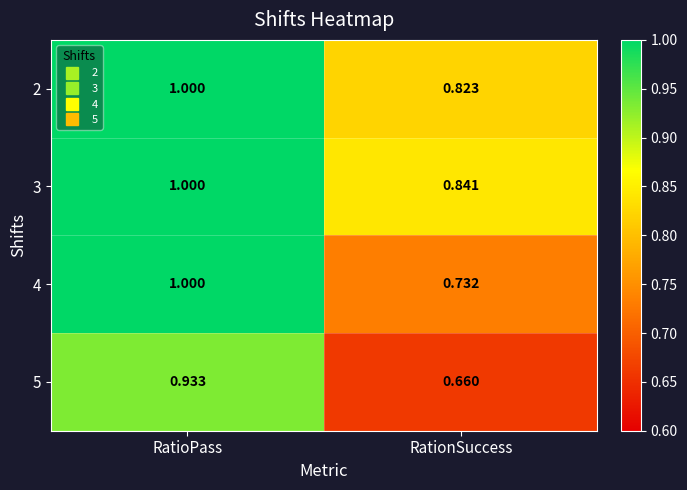

Which series has the largest total across all categories?

3